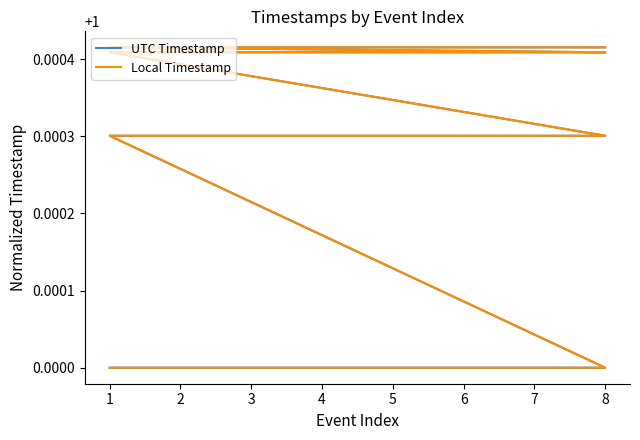

What is the average value of the Local Timestamp series?

1.0